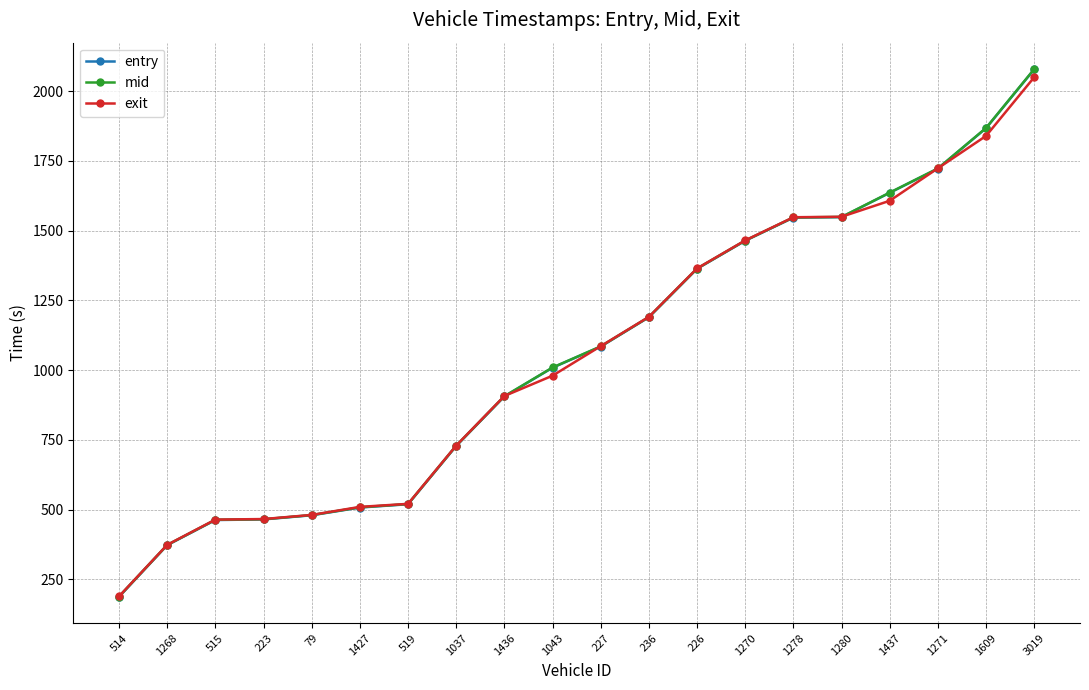

True or false: exit has more than 2 interior local peaks.

False